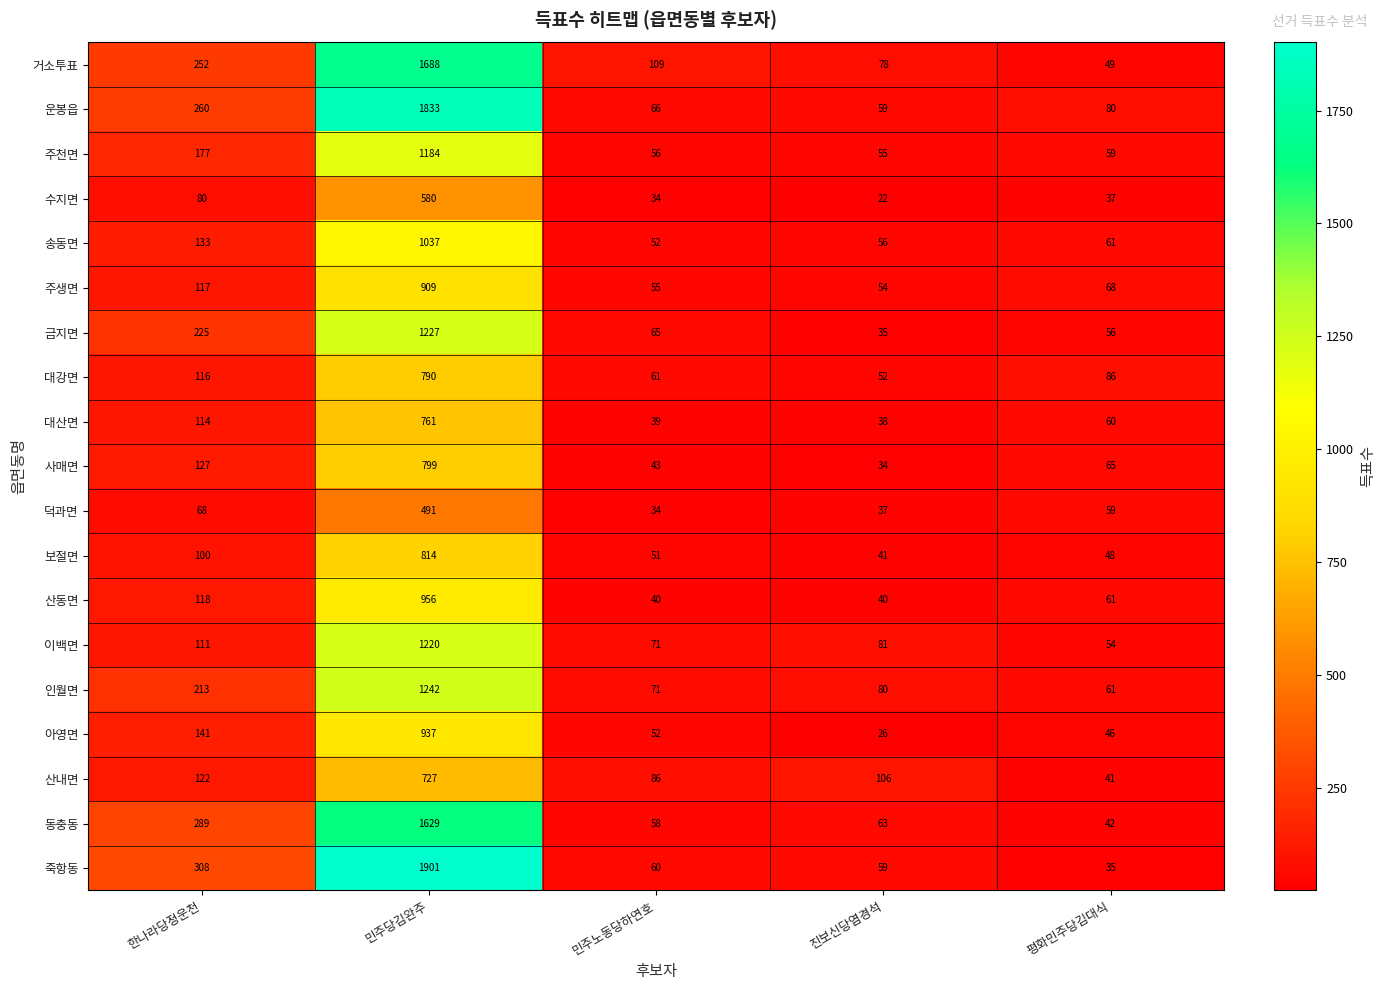

What is the difference between the highest and lowest values at 진보신당염경석?

84